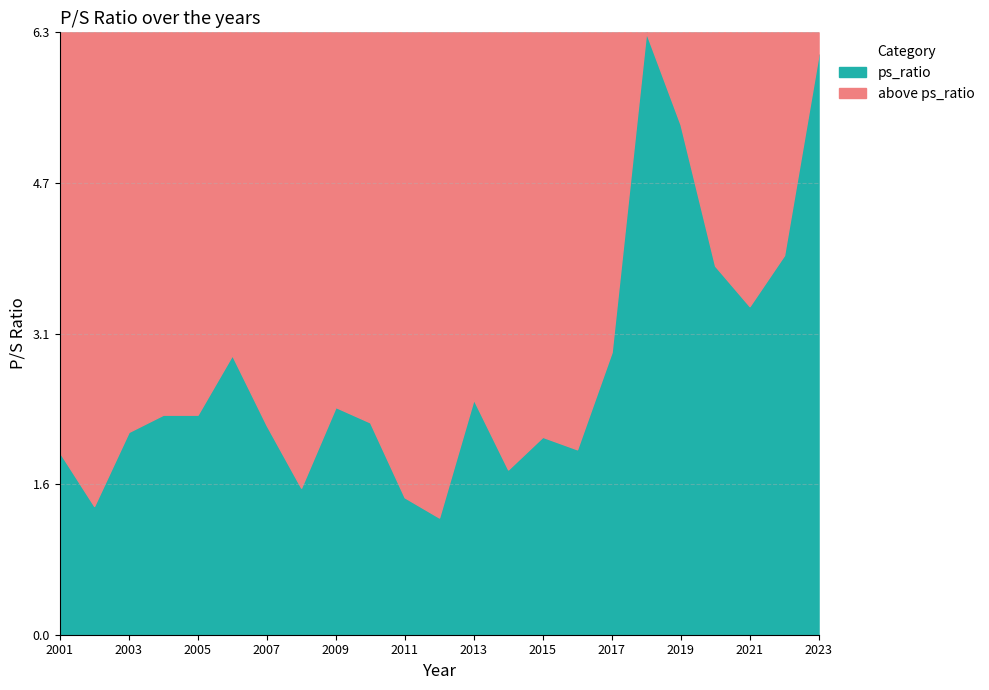

Does the chart have visible grid lines?

Yes